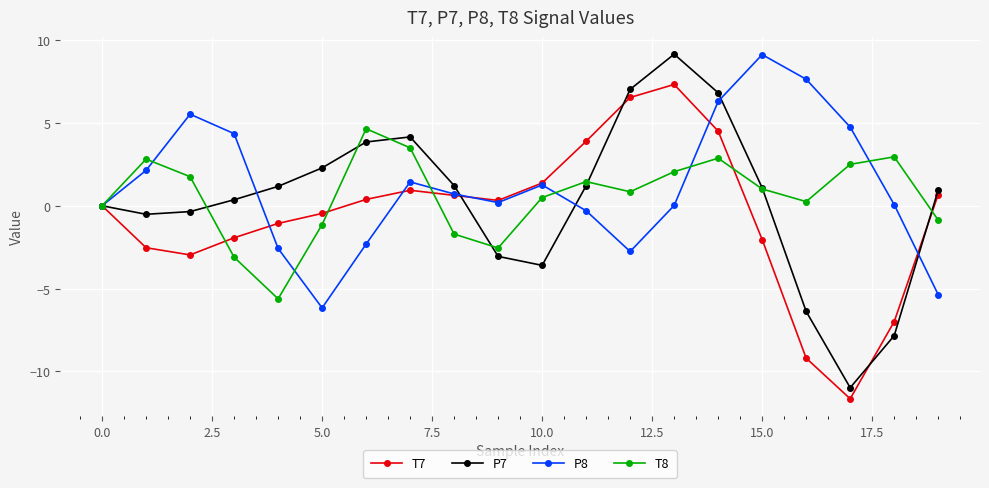

Which series has the largest range (max minus min)?

P7